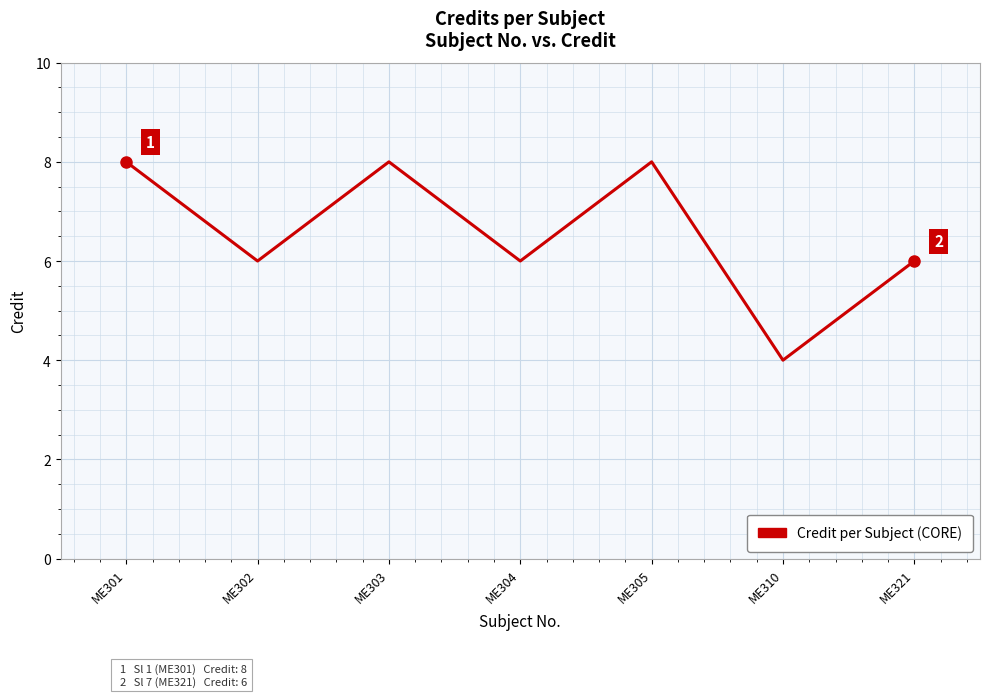

What is the sum of all values?

46